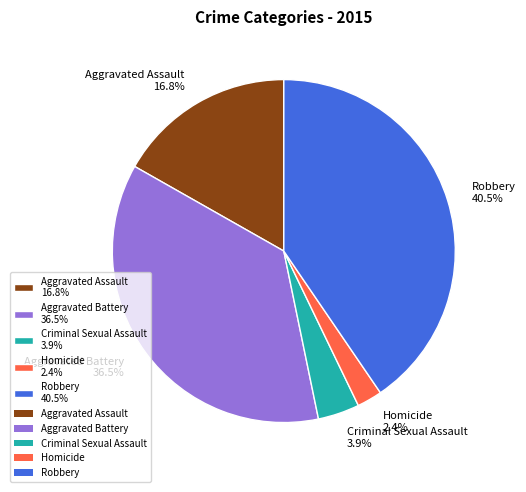

Is there any slice that represents more than half of the pie?

No